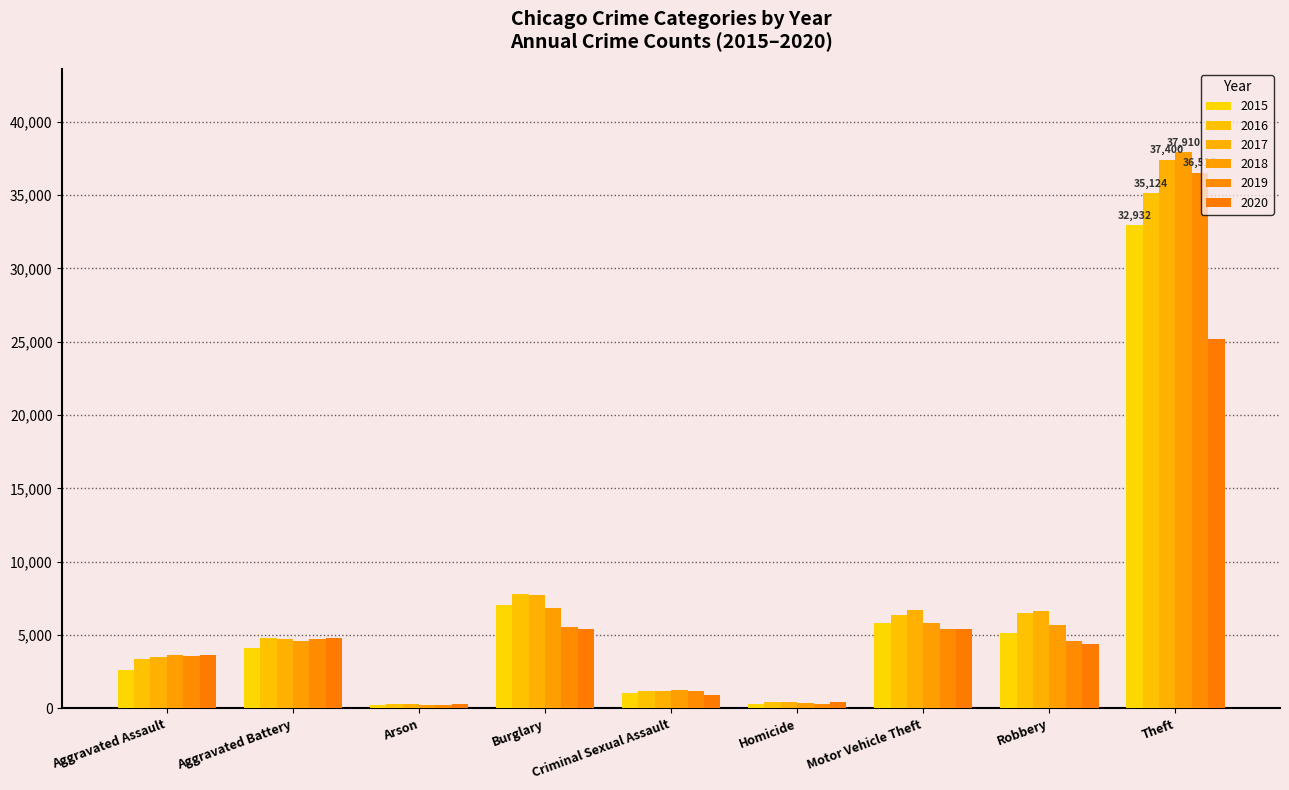

Are the bars horizontal?

No